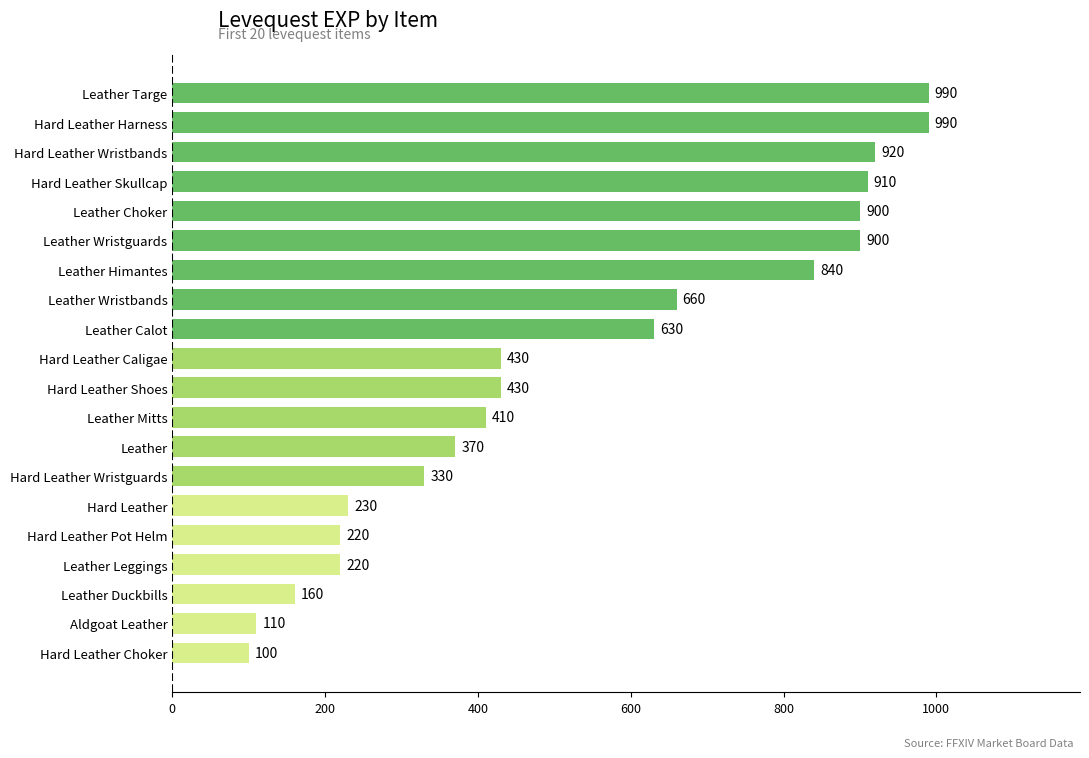

Reading bottom to top, what are all the values shown in this chart?

100	110	160	220	220	230	330	370	410	430	430	630	660	840	900	900	910	920	990	990